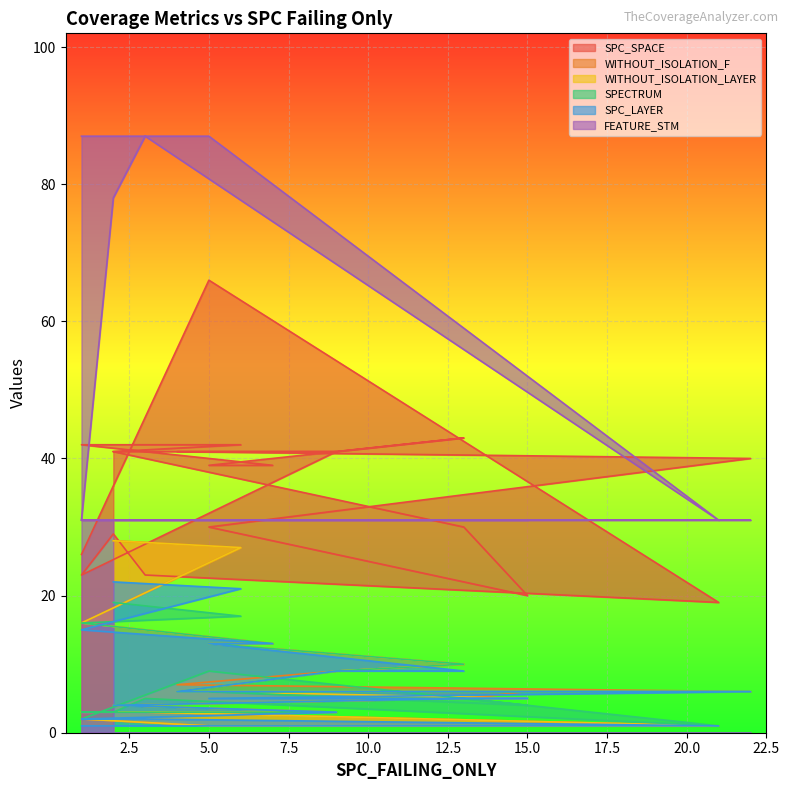

Between 3 and 5, which is larger?

3